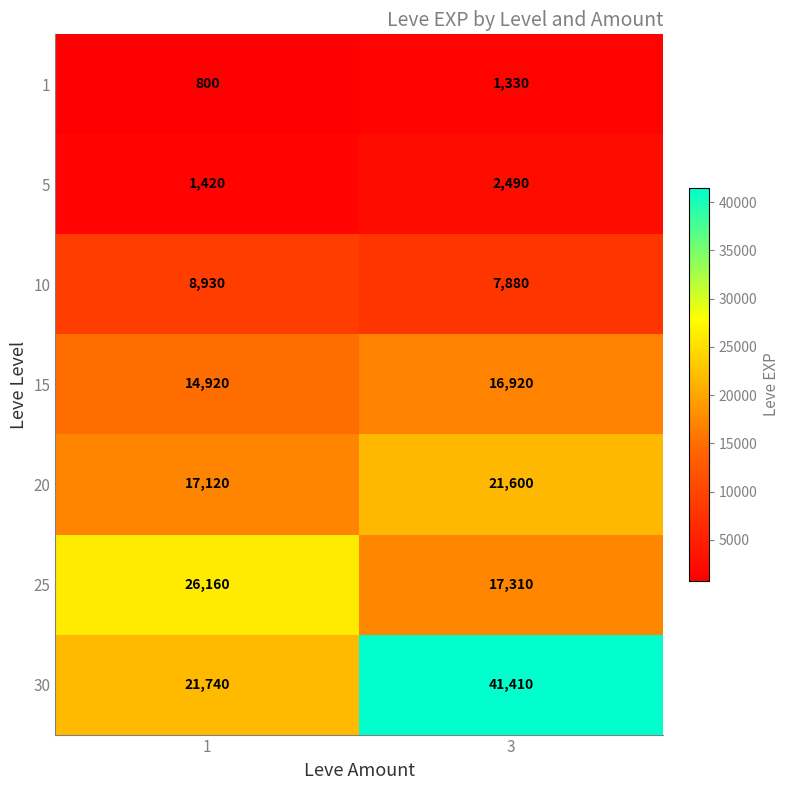

What is the sum of all 15 values?

31840